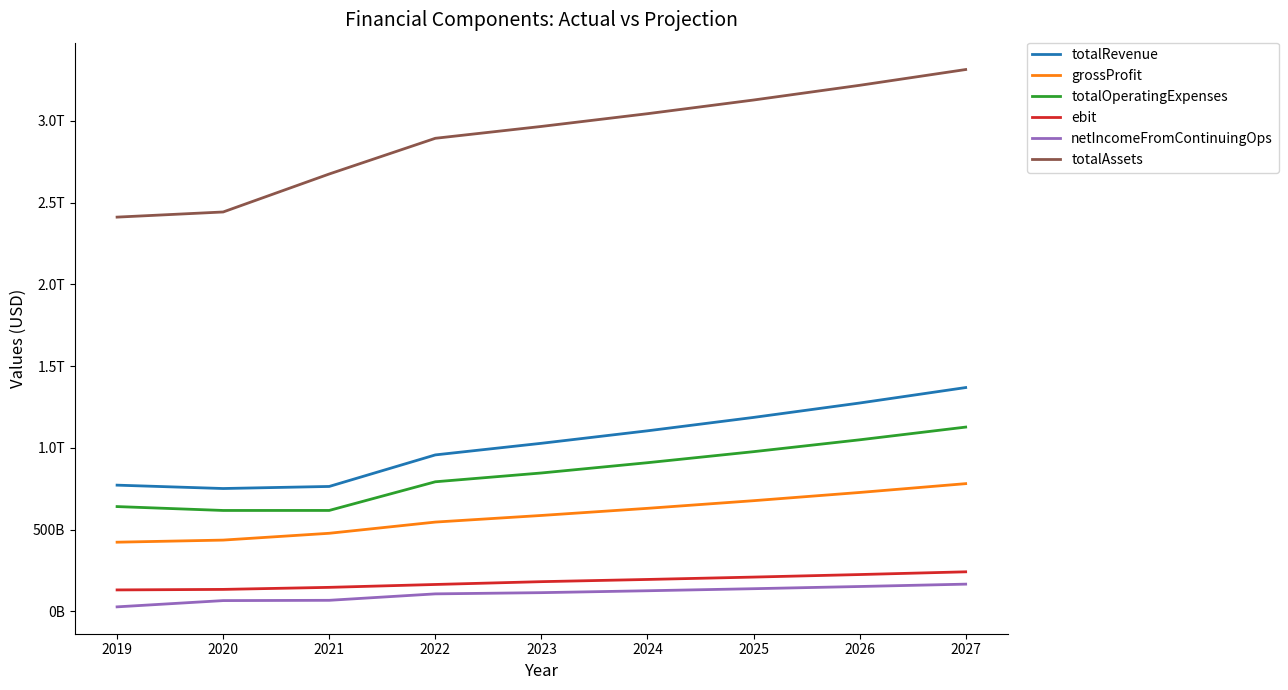

Does the chart display data point markers on the line(s)?

No